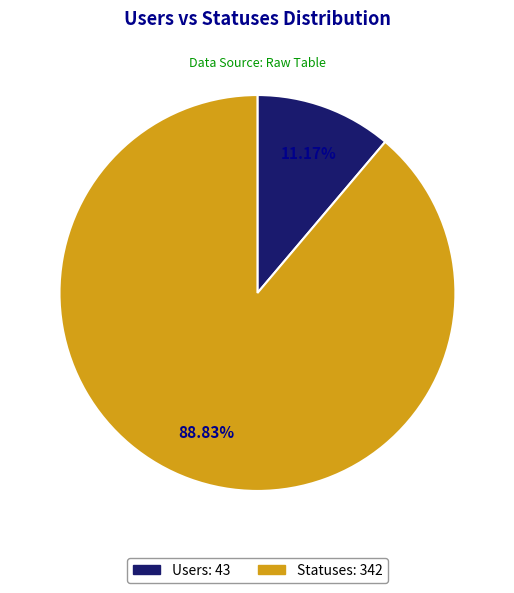

Is there a majority slice in this chart?

Yes